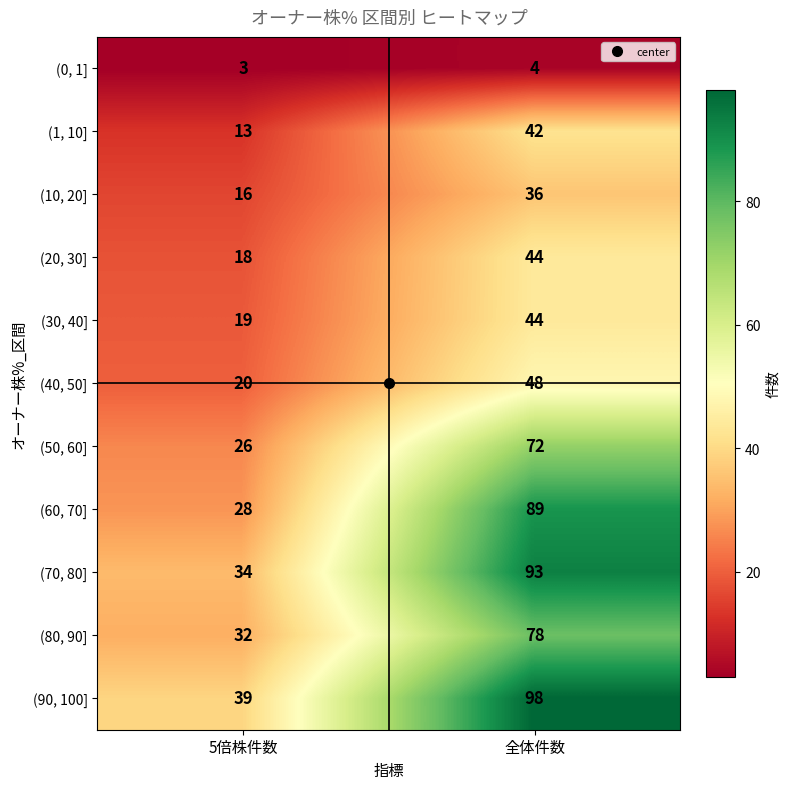

Which series changed the most between 5倍株件数 and 全体件数?

(60, 70]